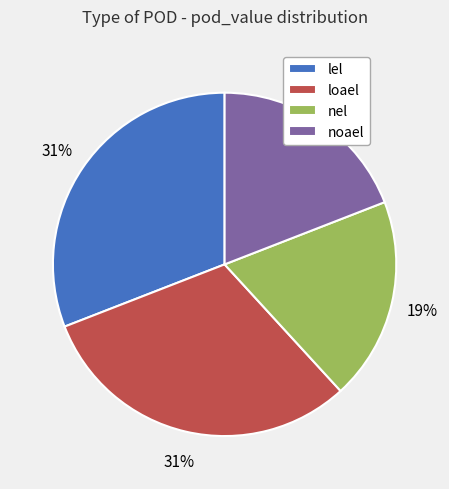

How many slices are in this pie chart?

4